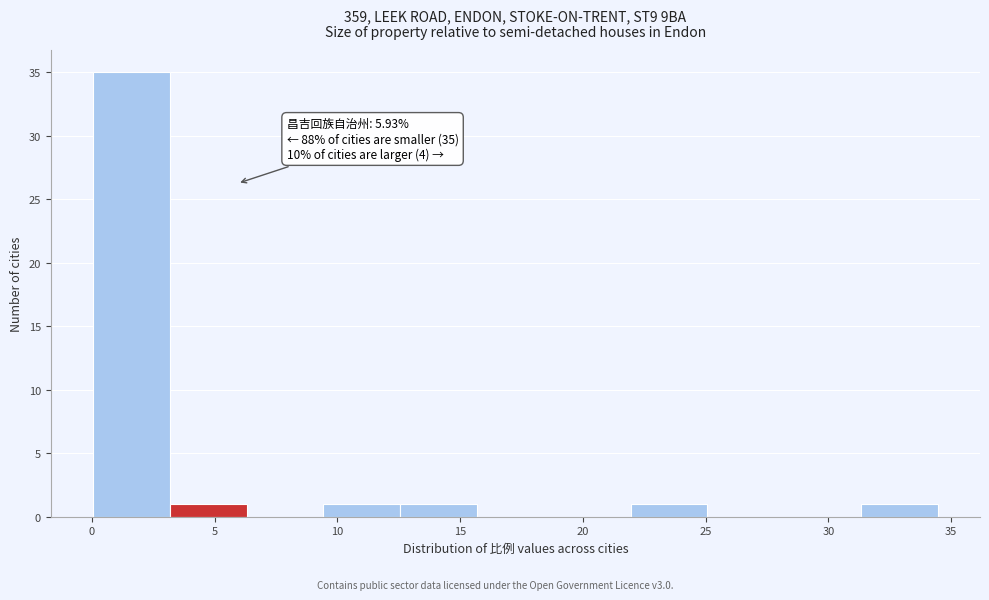

Over which range of the x-axis is the bar tallest?

0.0 to 3.0